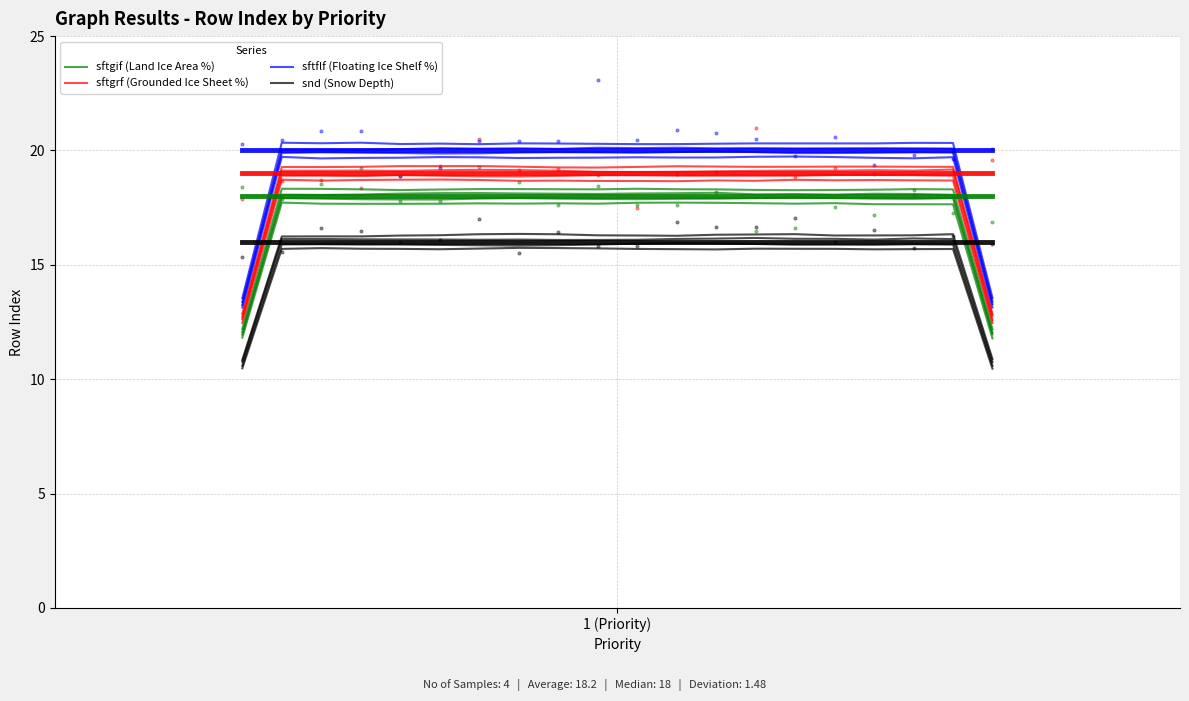

Which series has the largest total across all categories?

sftflf (Floating Ice Shelf %)